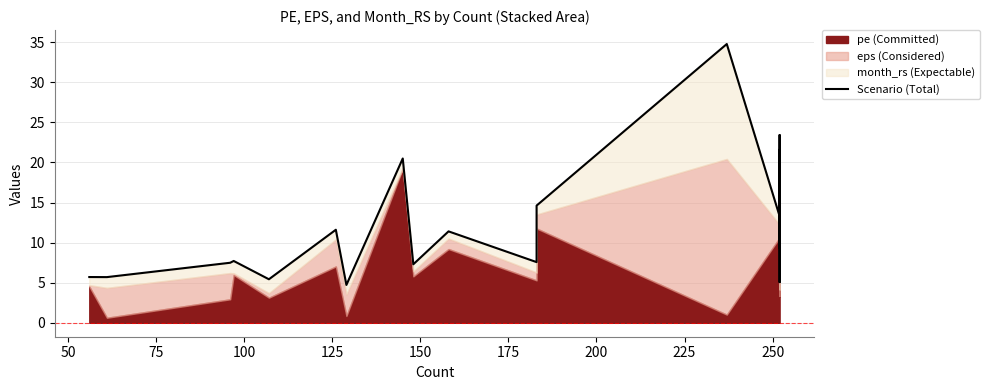

What is the minimum value shown in the chart?

4.7